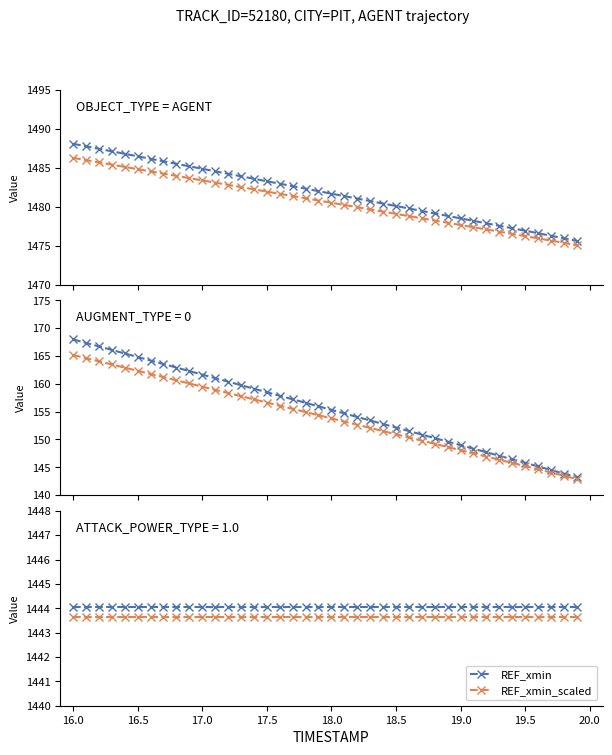

Count the number of data series in this chart.

6